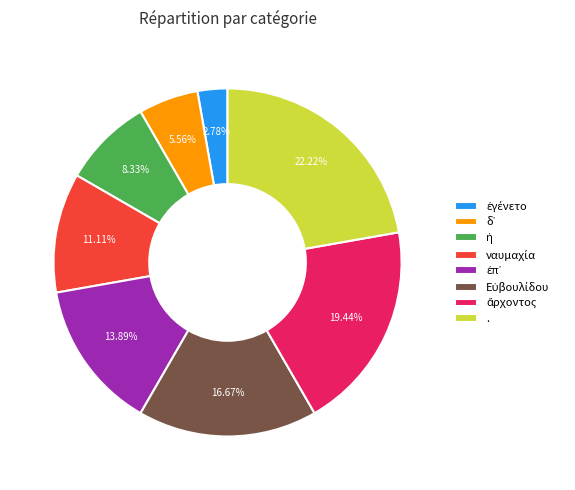

What is the largest slice in the pie chart?

.